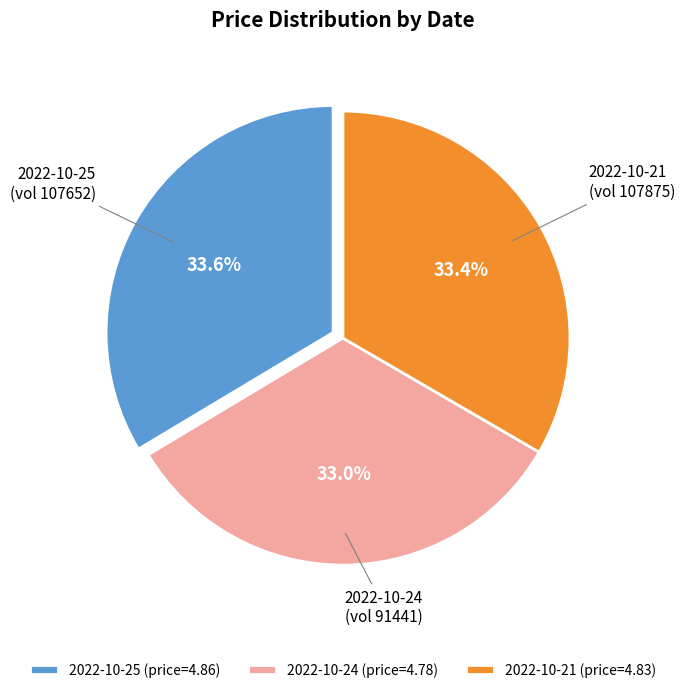

What percentage do 2022-10-21 (price=4.83) and 2022-10-24 (price=4.78) together represent?

66.4%